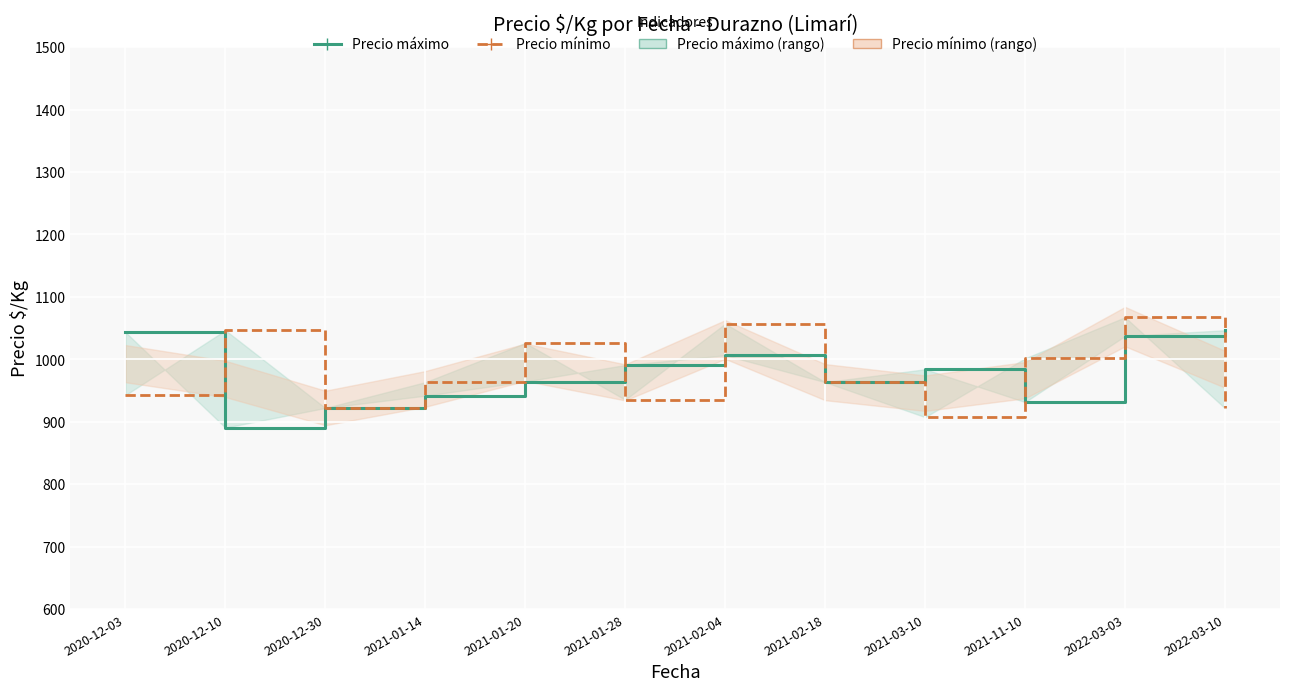

What is the sum of all Precio mínimo values?

11753.5